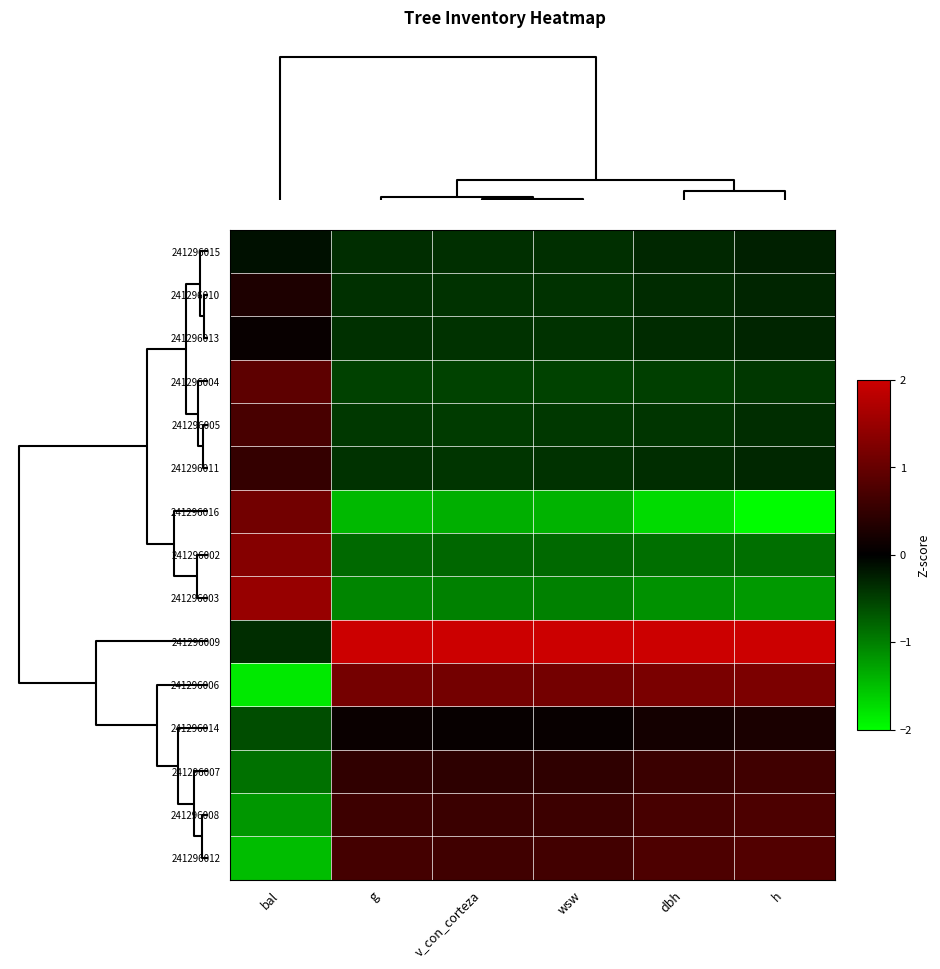

How many distinct data groups are displayed?

15